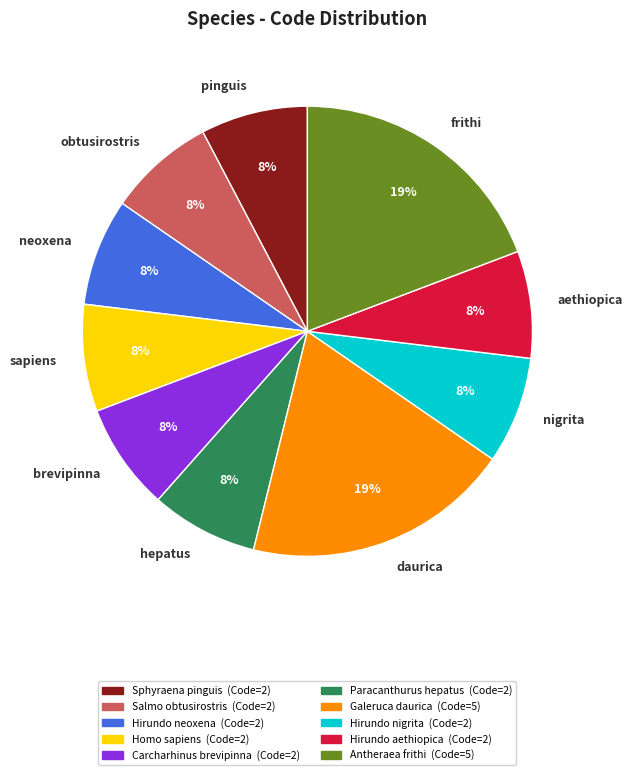

The aethiopica slice represents 8% of the pie. True or false?

True